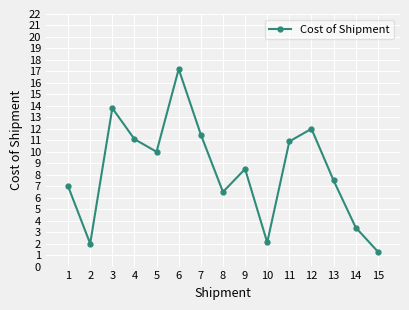

Where is the first local maximum?

3